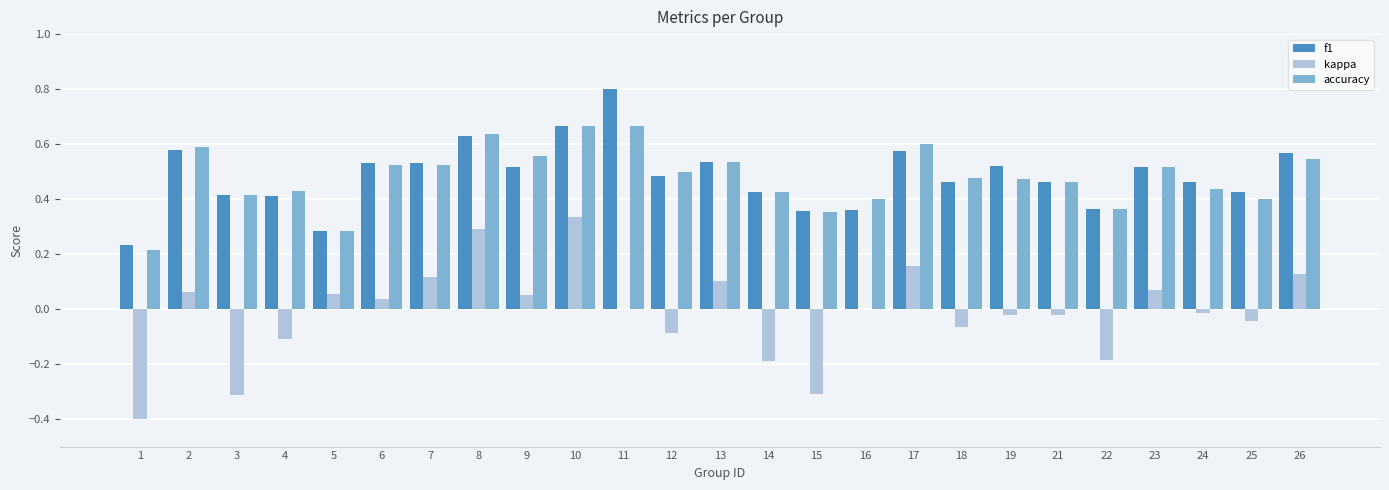

How many distinct data groups are displayed?

3